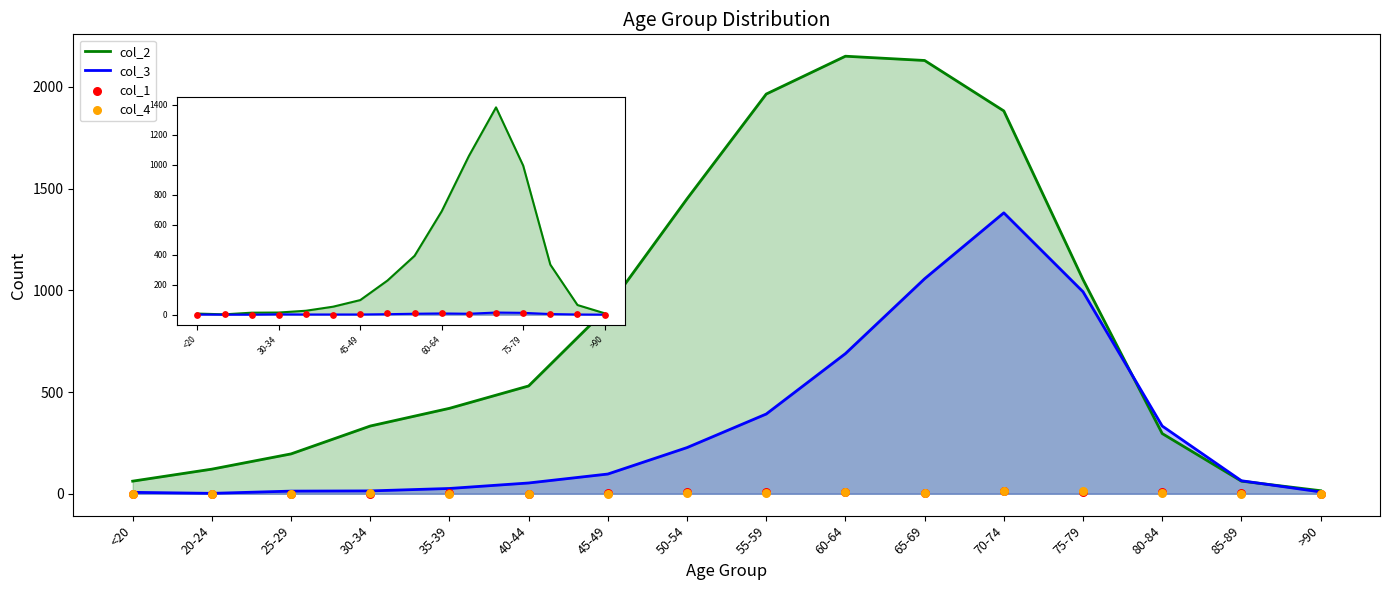

Which series reaches the maximum Y coordinate?

col_2